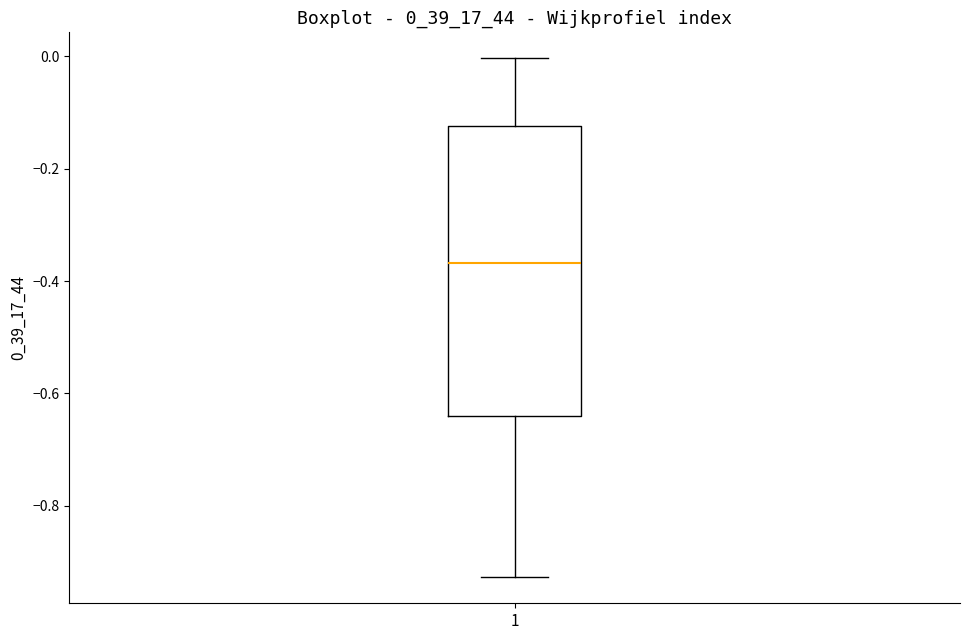

Where is the lower edge of the box at x = 1 on the y-axis? The values are not printed on the chart, so give them approximately, as read against the axis.

-0.64